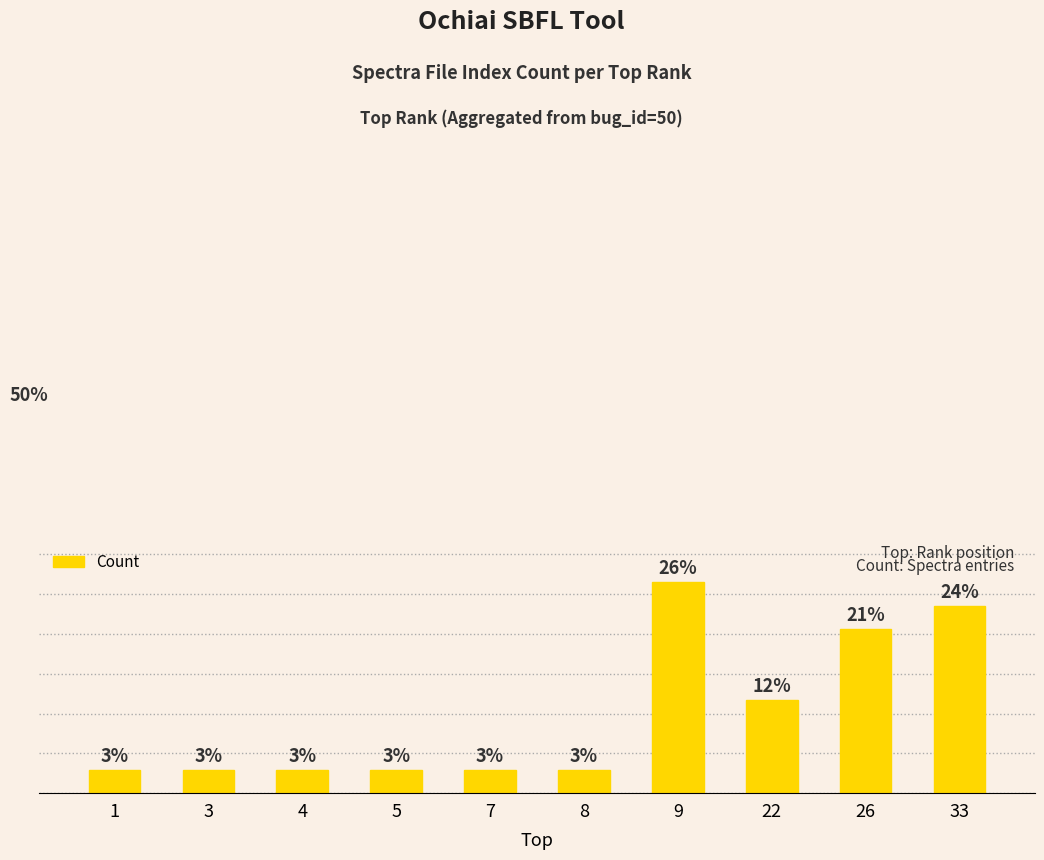

Reading left to right, extract all data points from this chart.

2.9	2.9	2.9	2.9	2.9	2.9	26.5	11.8	20.6	23.5